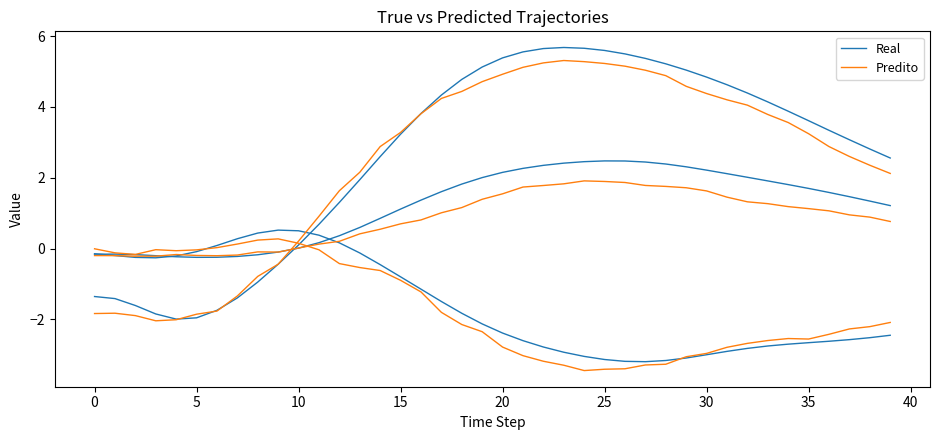

The value of Real at 0 is -1.4. True or false?

True